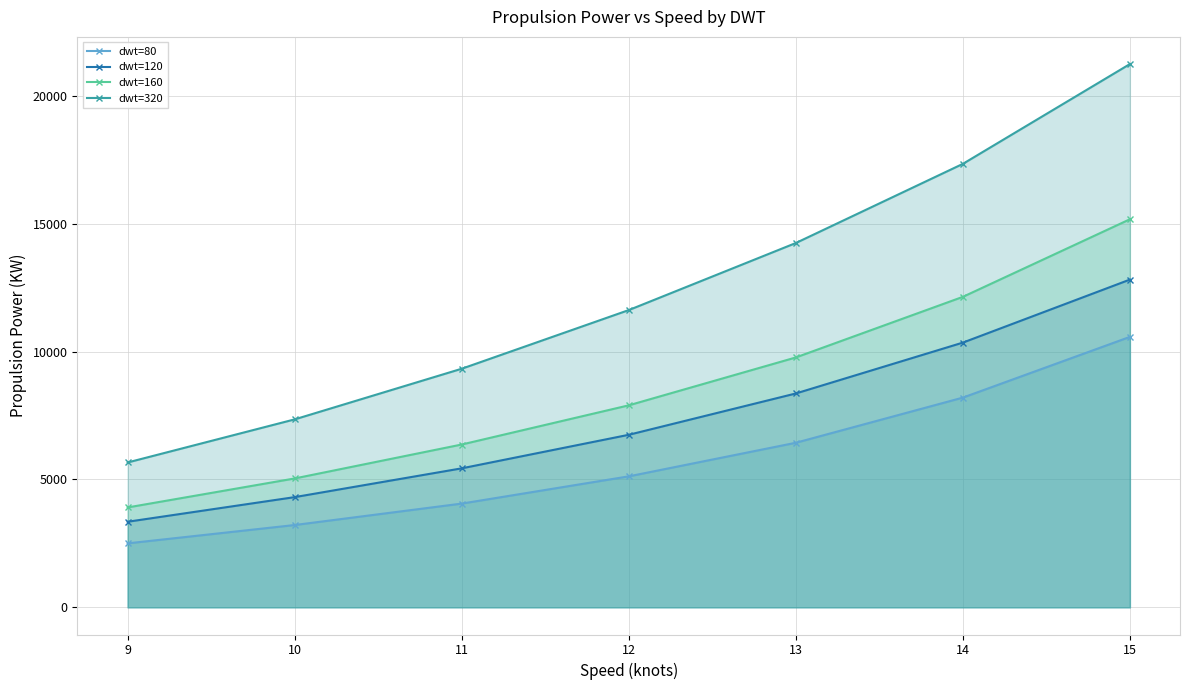

Reading right to left, transcribe all the data shown in this chart.

dwt=80: 15=10576.2	14=8201.8	13=6435.8	12=5122.3	11=4057.3	10=3218.9	9=2501.6
dwt=120: 15=12816.7	14=10352.4	13=8363.4	12=6747.7	11=5435.8	10=4309.8	9=3346.8
dwt=160: 15=15175.9	14=12142.0	13=9772.0	12=7899.8	11=6367.6	10=5040.1	9=3906.3
dwt=320: 15=21245.7	14=17342.3	13=14246.9	12=11624.4	11=9331.1	10=7350.6	9=5664.9